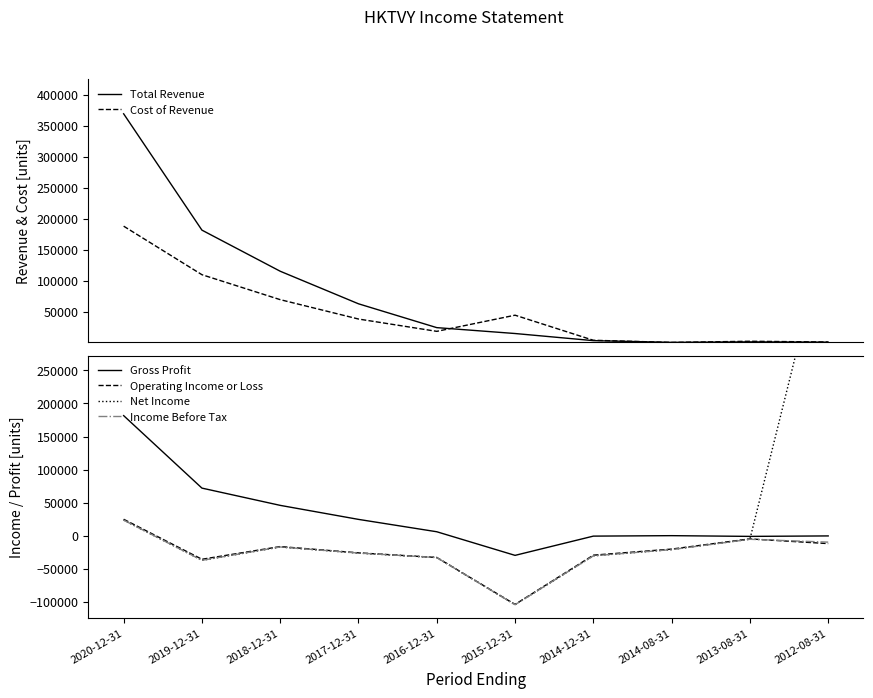

What is the difference between the maximum and minimum values in the Cost of Revenue series?

187800